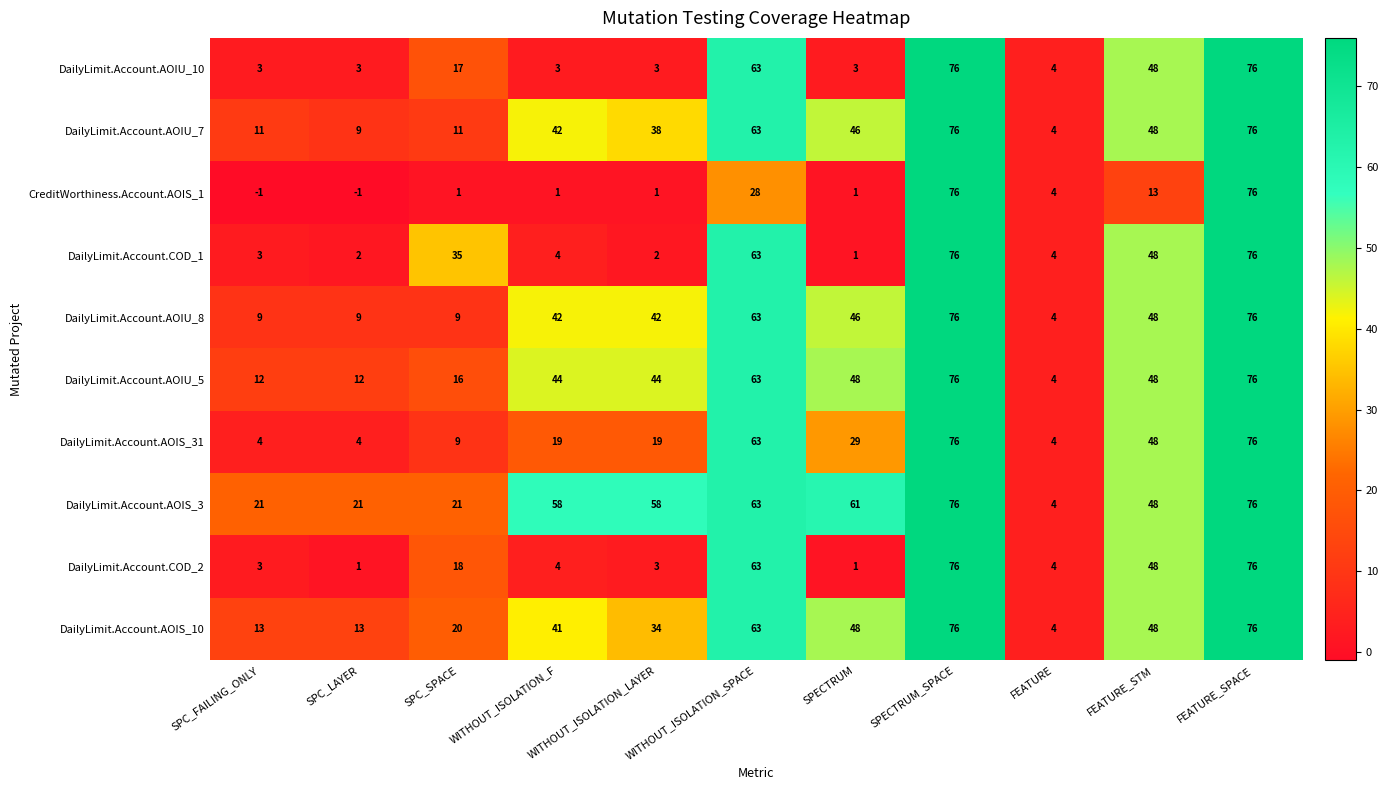

What is the total value across all series at WITHOUT_ISOLATION_LAYER?

244